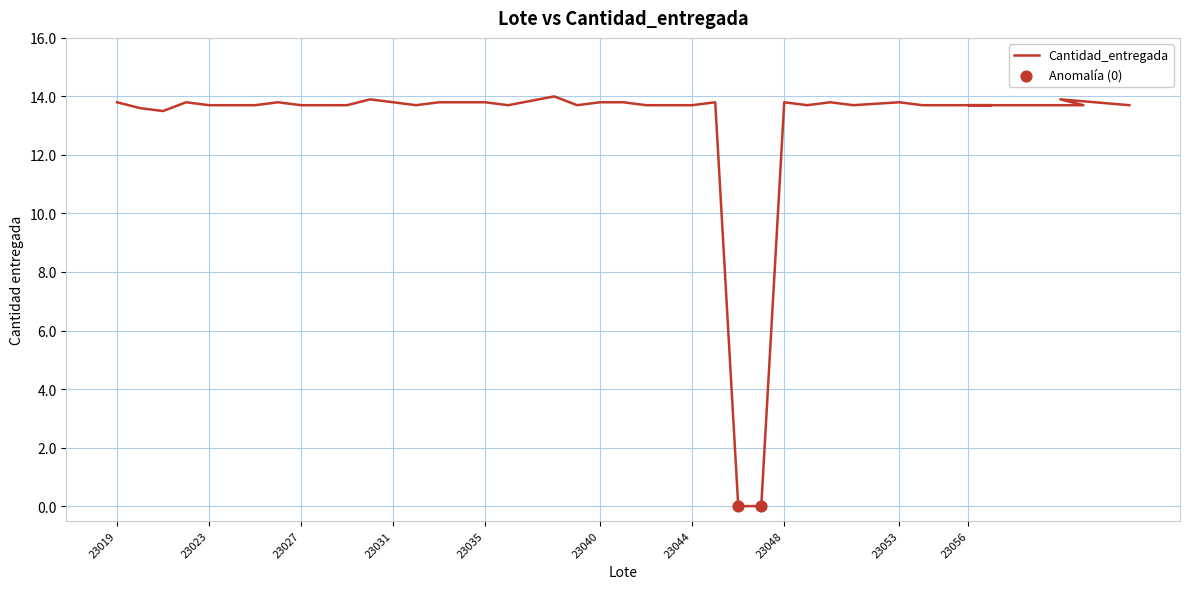

What is the change in value from 23044 to 23050?

+0.1